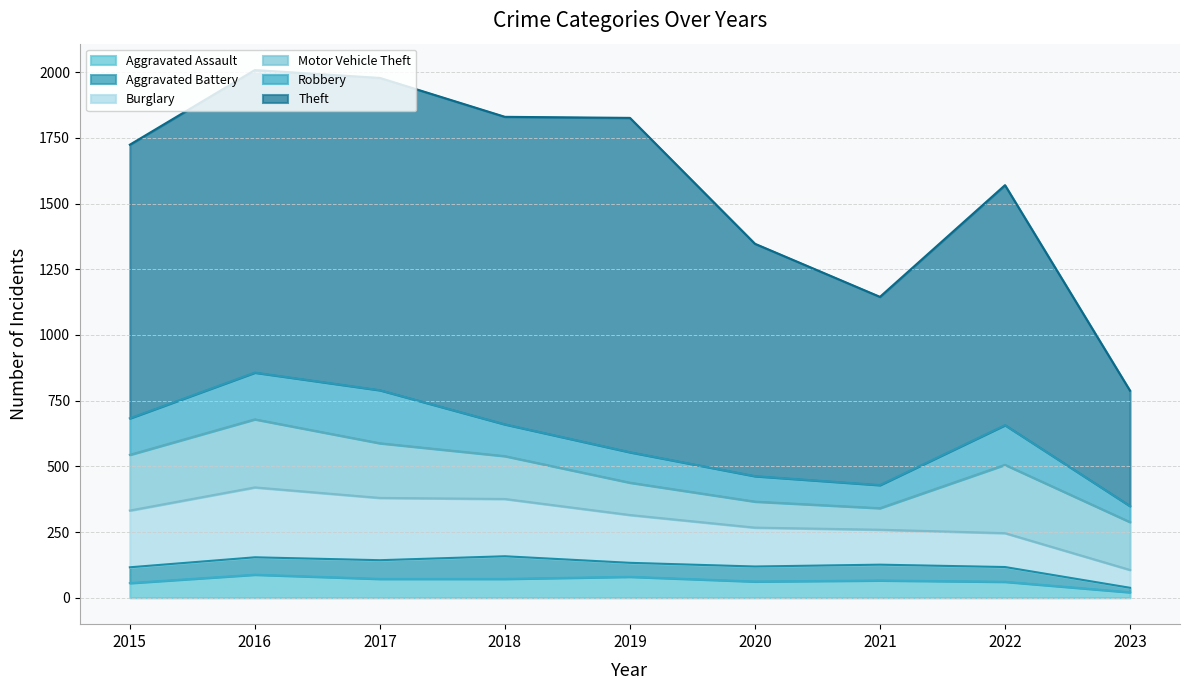

What is the sum of the Aggravated Assault values at 2021 and 2019?

146